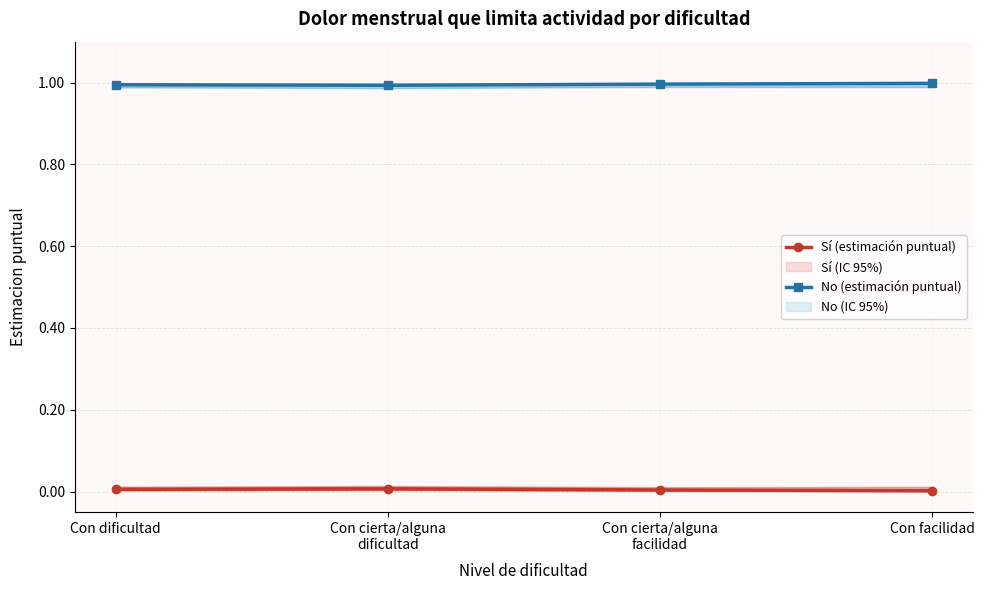

Does the chart display data point markers on the line(s)?

Yes